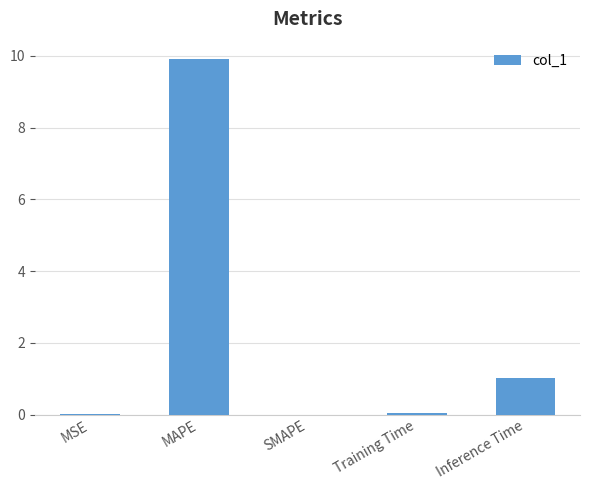

The value at MAPE is 15.0. True or false?

False